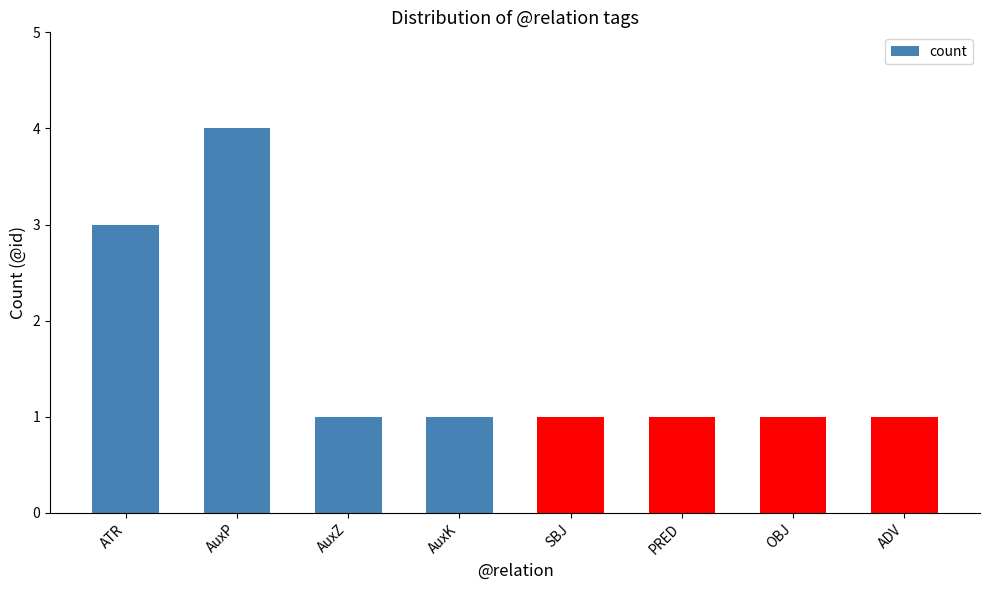

Reading left to right, extract all data points from this chart.

ATR=3	AuxP=4	AuxZ=1	AuxK=1	SBJ=1	PRED=1	OBJ=1	ADV=1